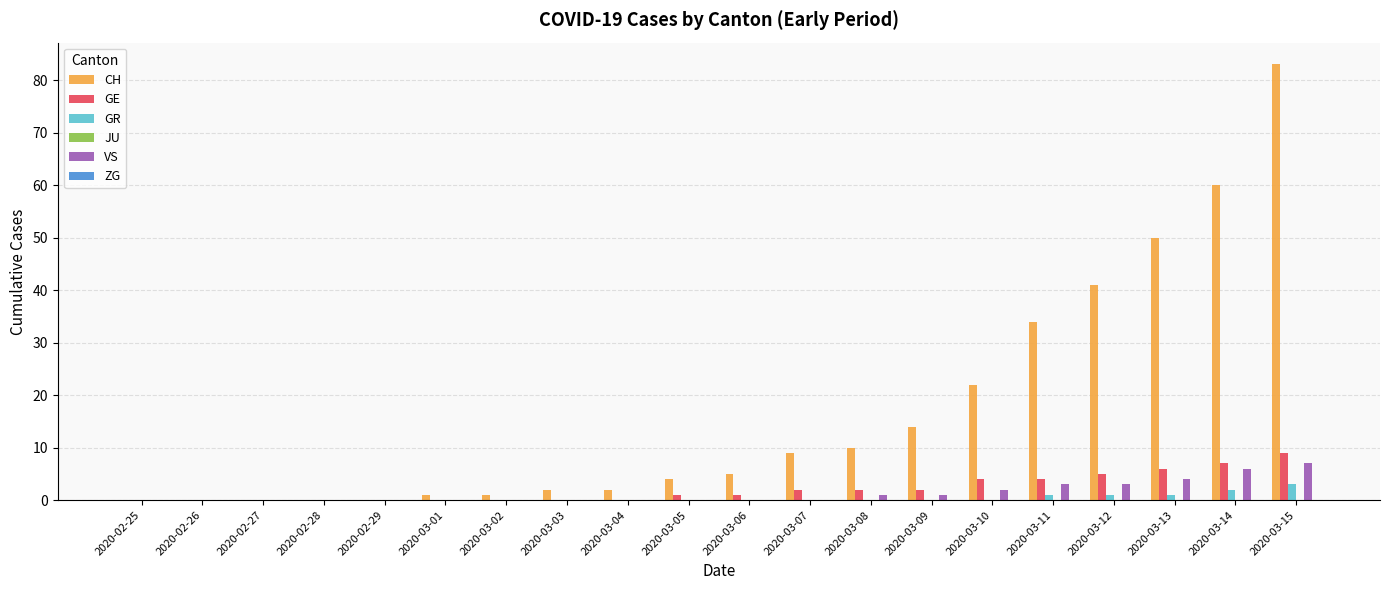

What is the maximum value for GR?

3